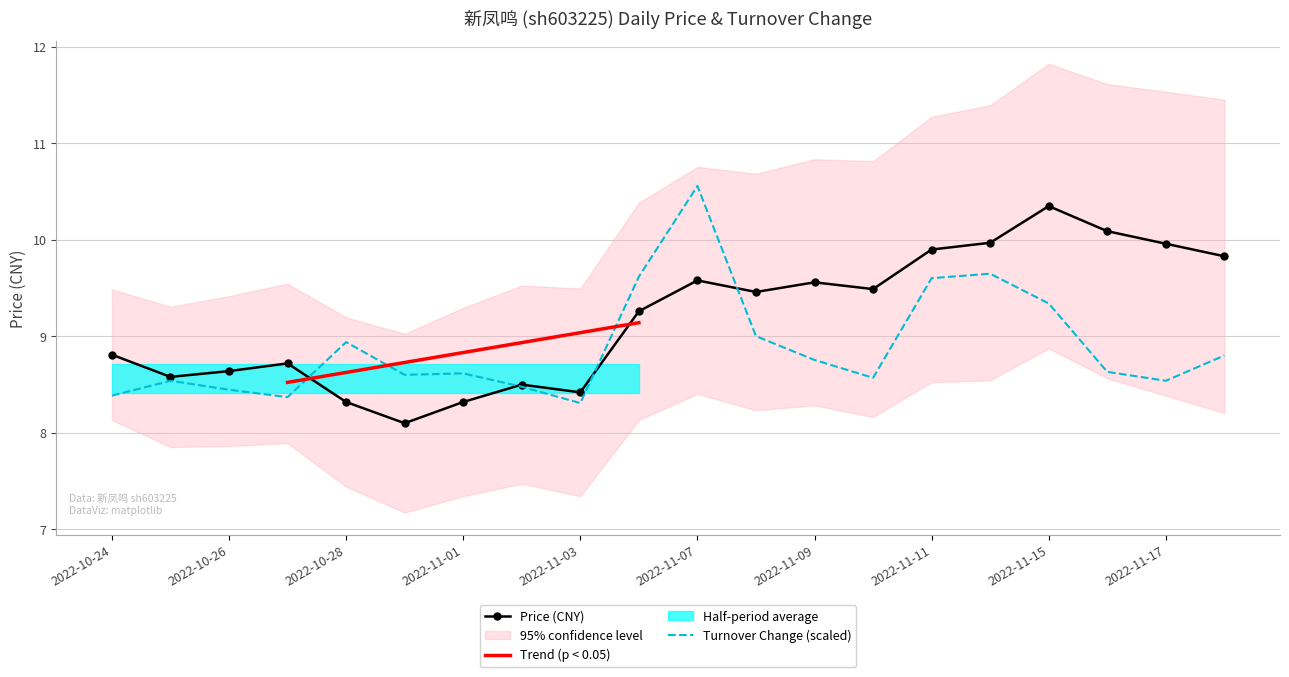

The value of Price (CNY) at 2022-11-01 is 12.8. True or false?

False